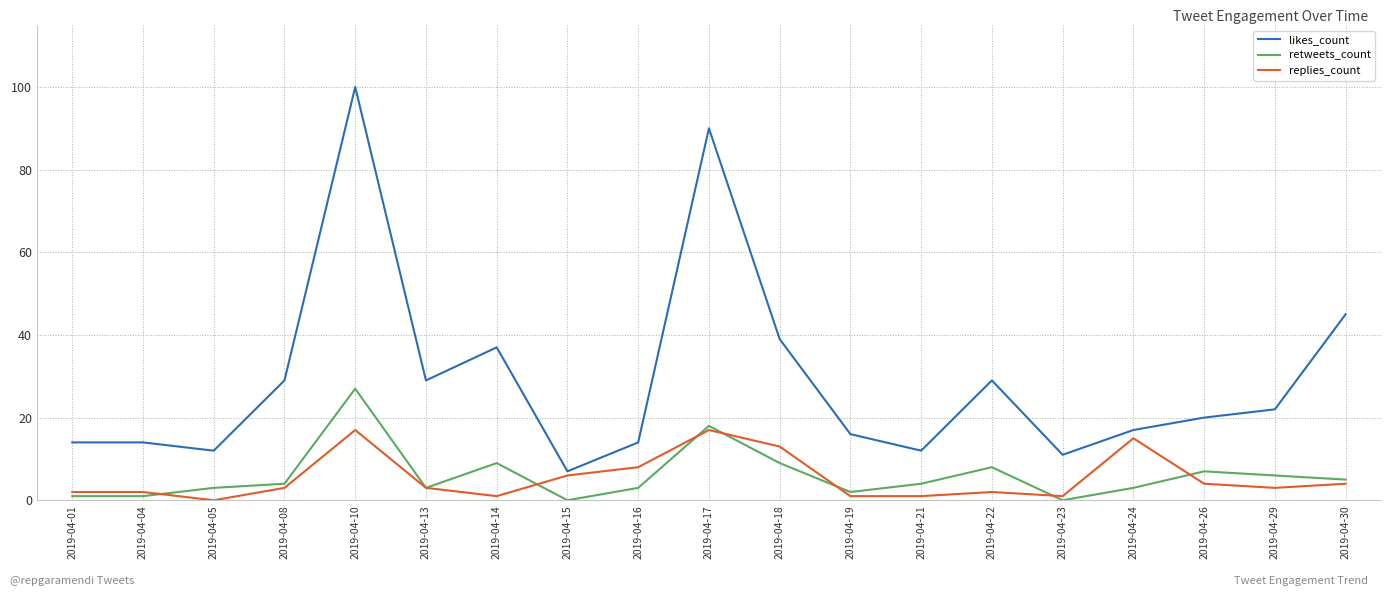

At which category is the sum across all series the highest?

2019-04-10